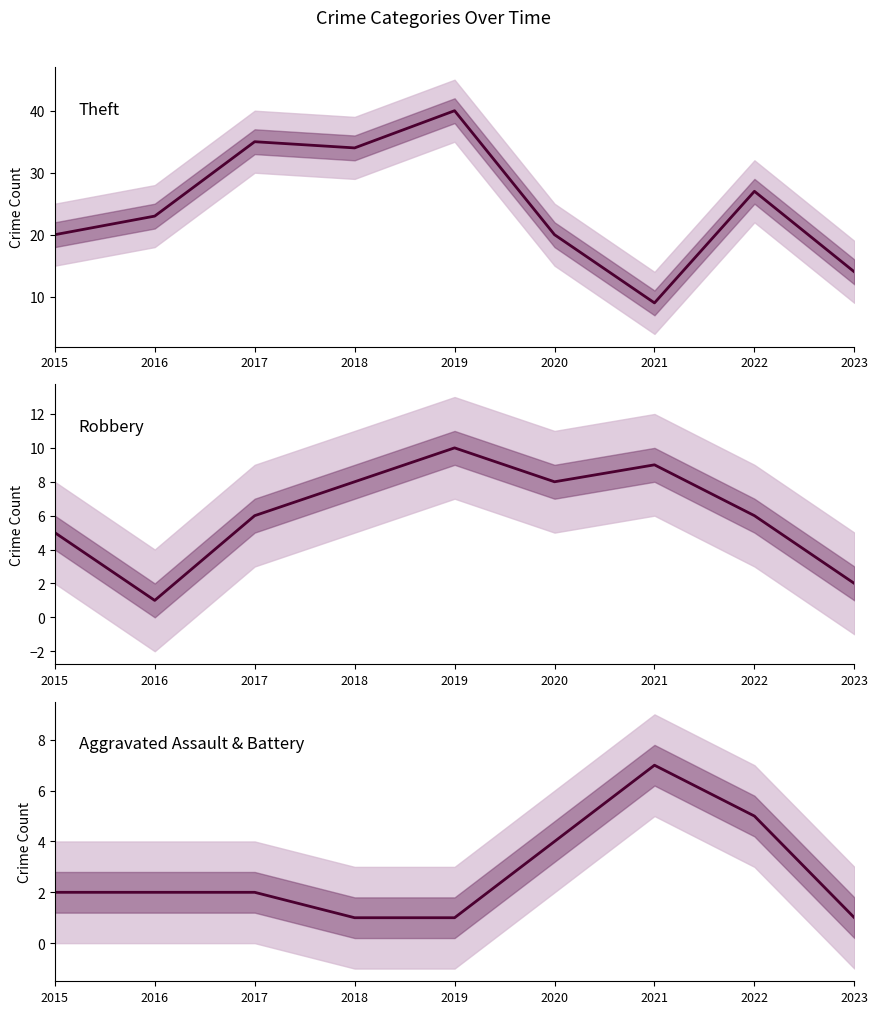

True or false: Theft and Robbery intersect in this chart.

False